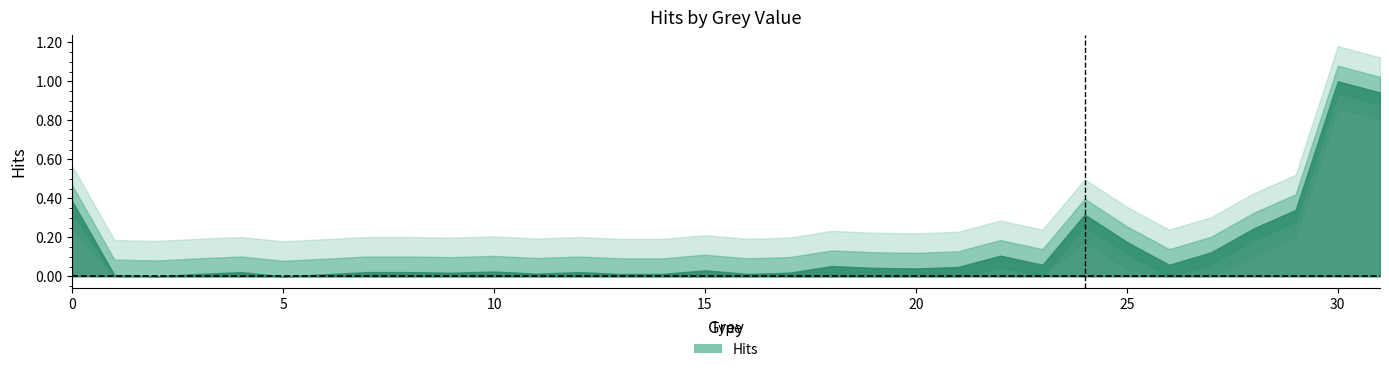

The chart shows a value of 0.0 at 19. True or false?

True